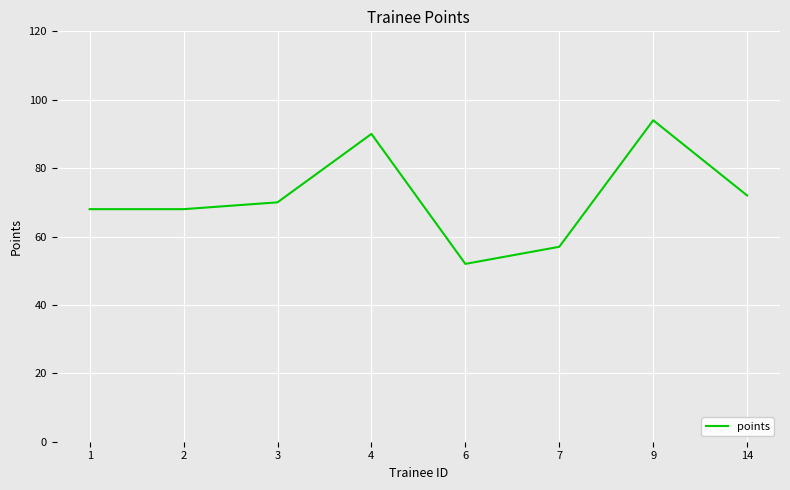

Count the number of data series in this chart.

1